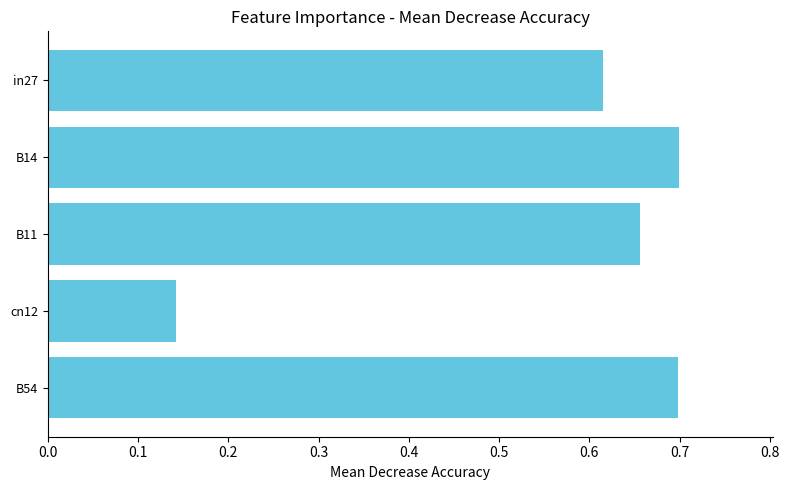

The chart shows a value of 0.2 at B54. True or false?

False